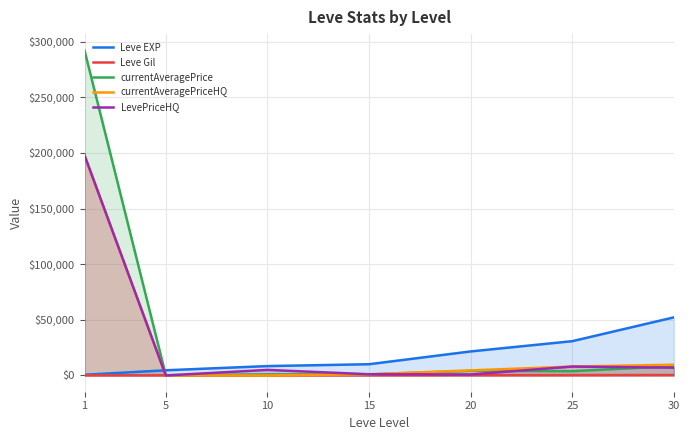

How many lines are shown in the chart?

5